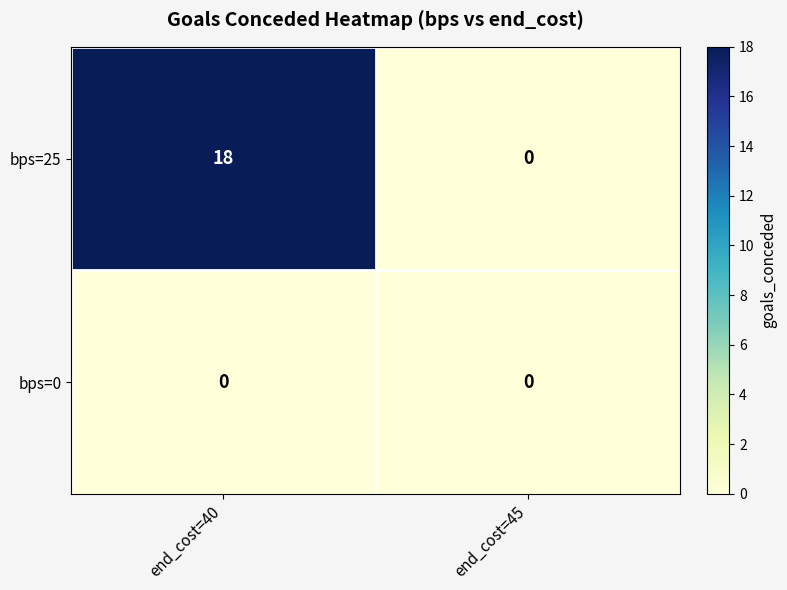

List the series in order of their overall mean, highest first.

bps=25, bps=0